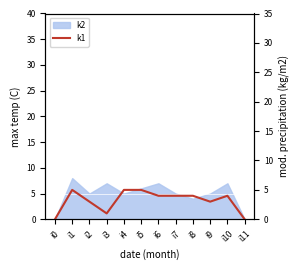

Is this an area chart (filled region under the line)?

No